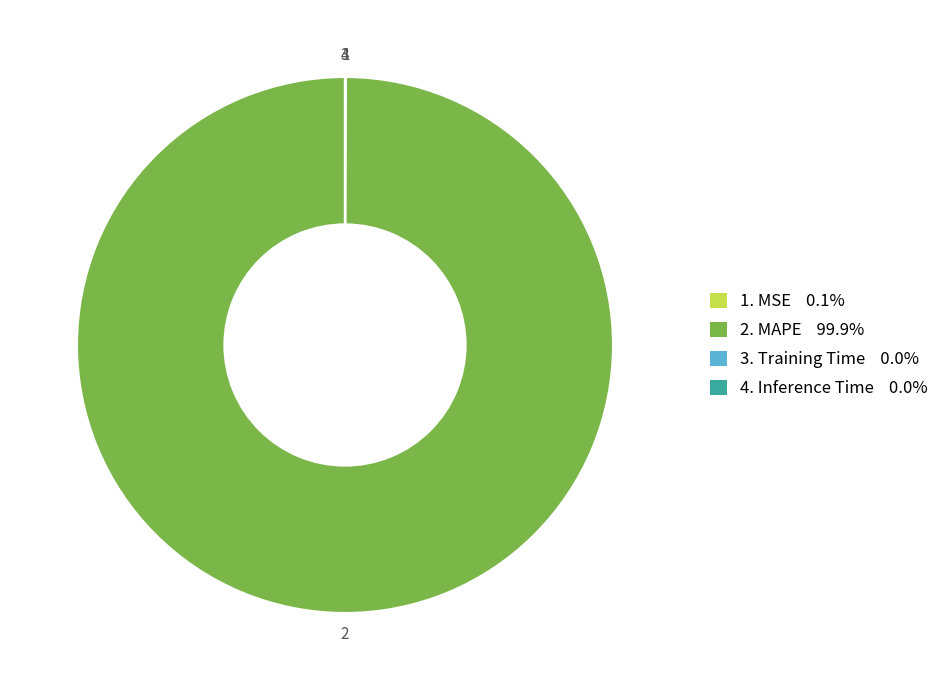

Is there any slice that represents more than half of the pie?

Yes